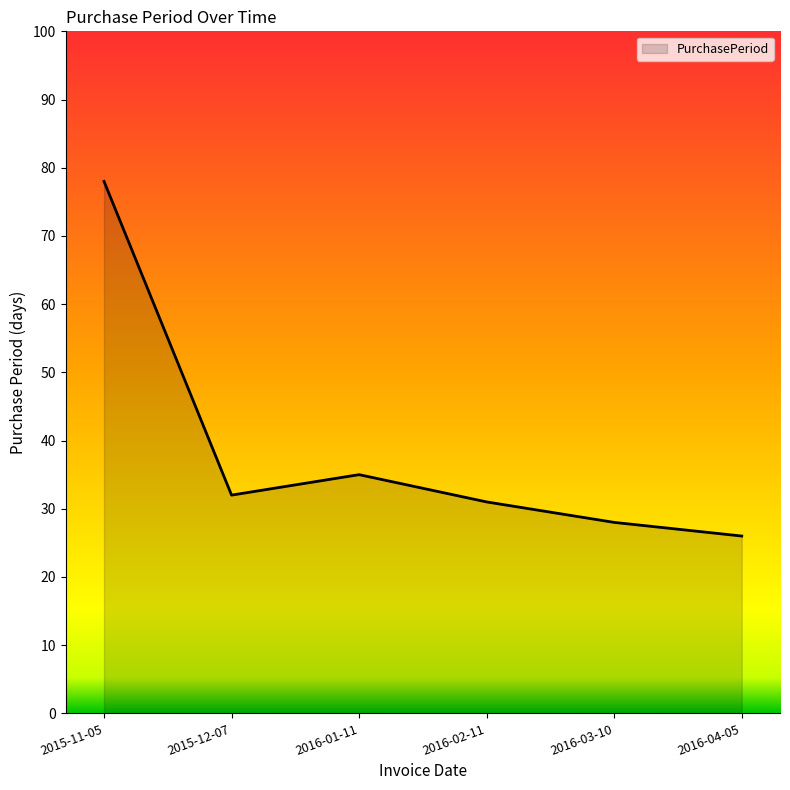

Which label corresponds to the smallest value in the chart?

2016-04-05